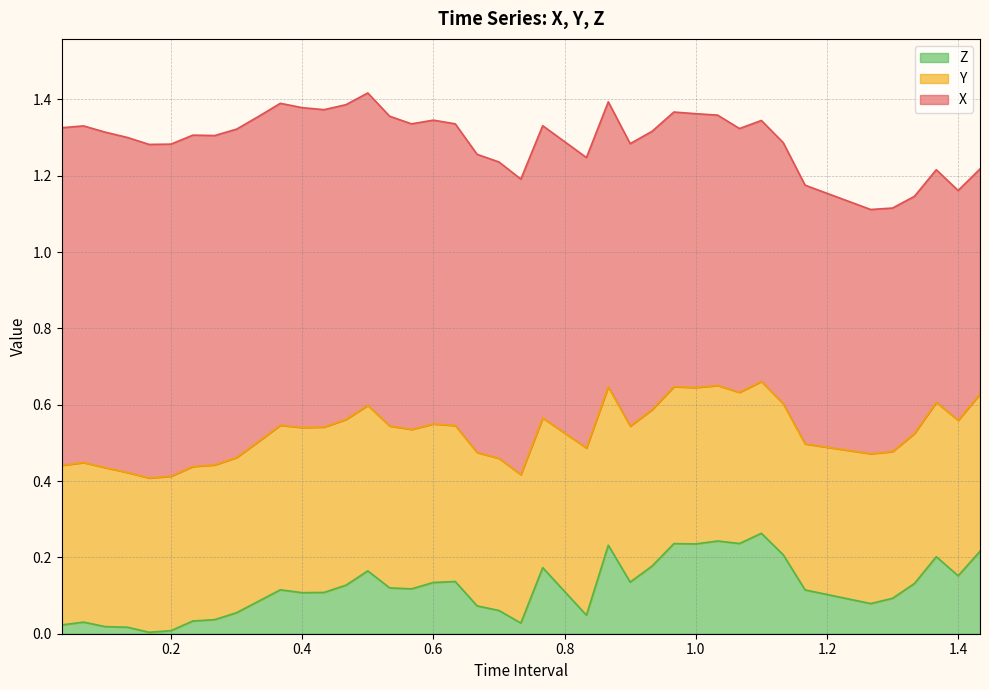

Which series changed the most between 0.1333333333333333 and 0.8333333333333333?

X